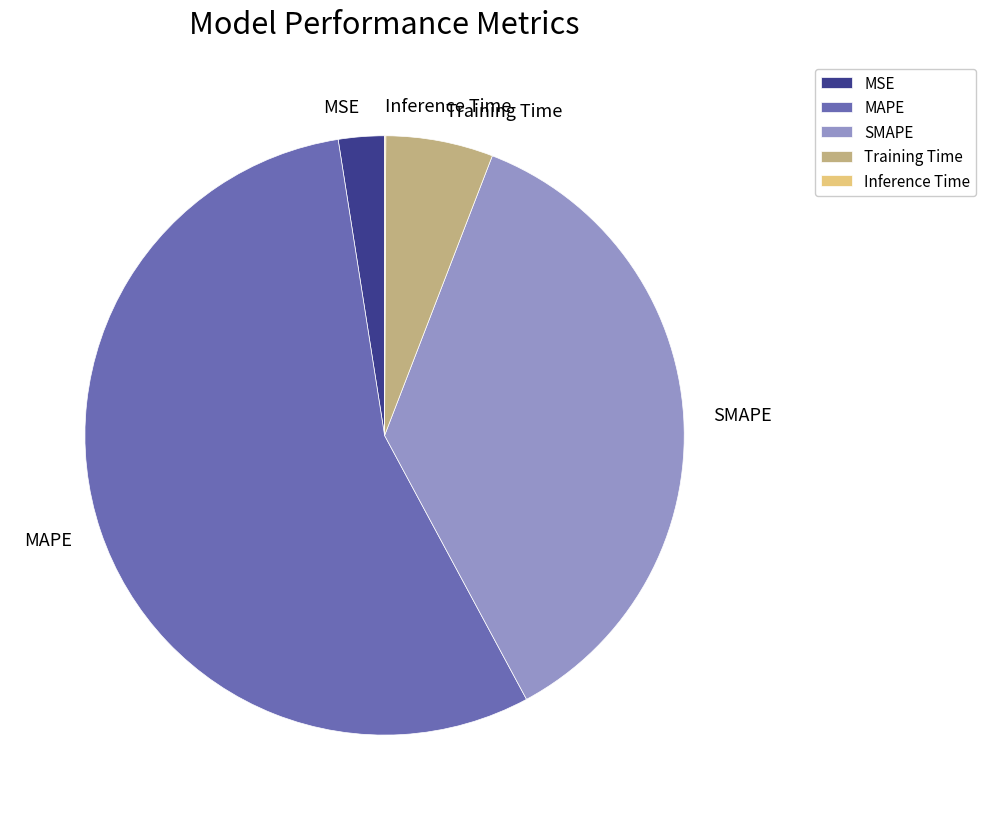

Is it true that Training Time is 6% of the pie?

True